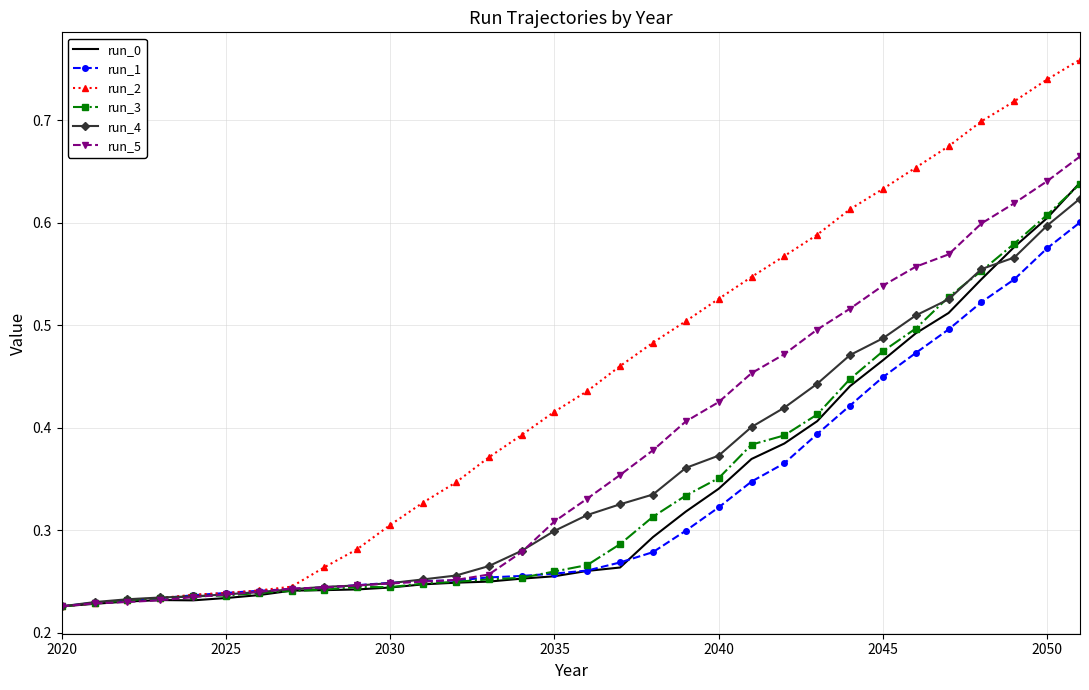

Which series has the largest range (max minus min)?

run_2